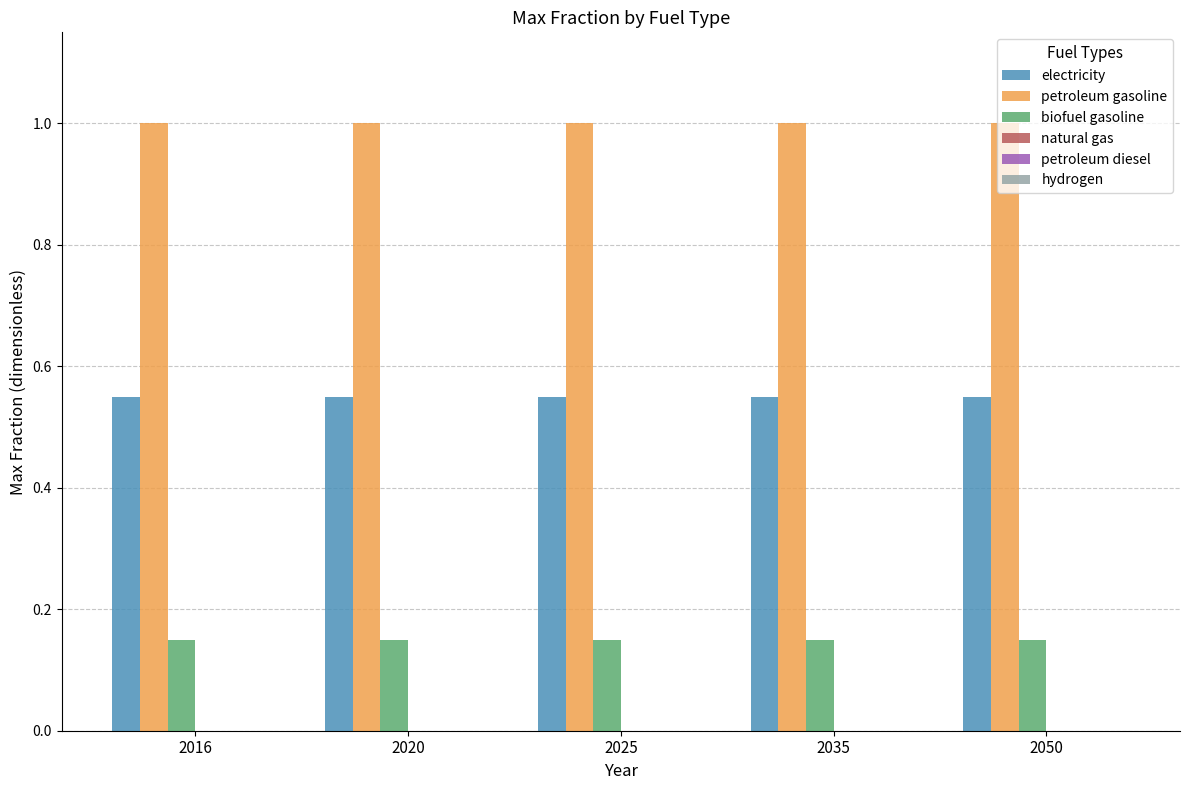

At how many categories does at least one series exceed 0?

5